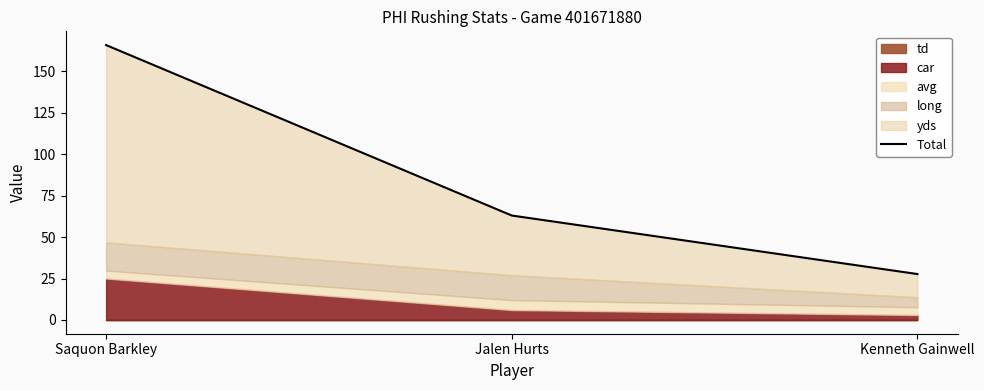

What is the average value?

85.5